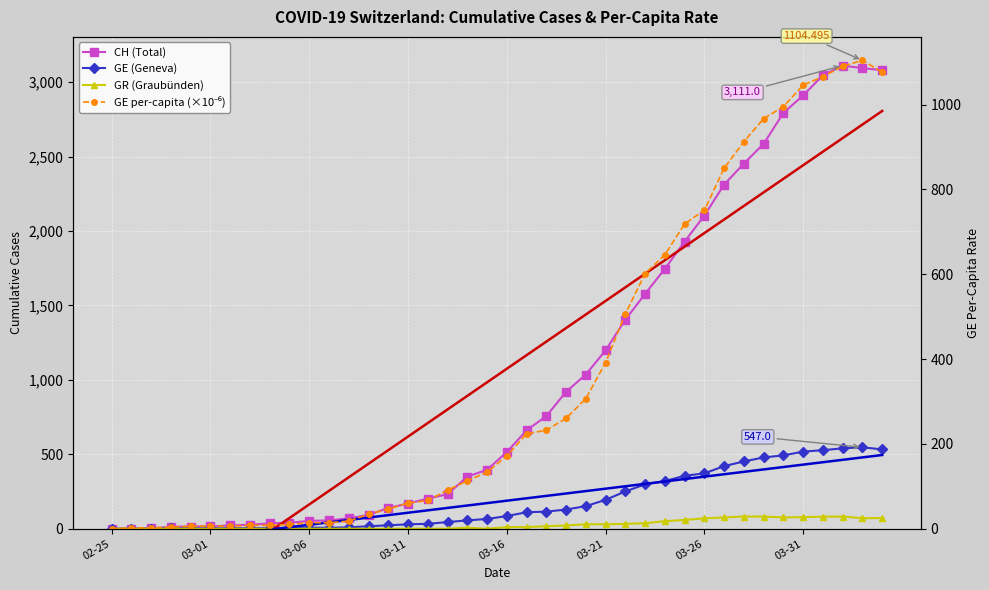

At how many categories does at least one series exceed 1877?

11